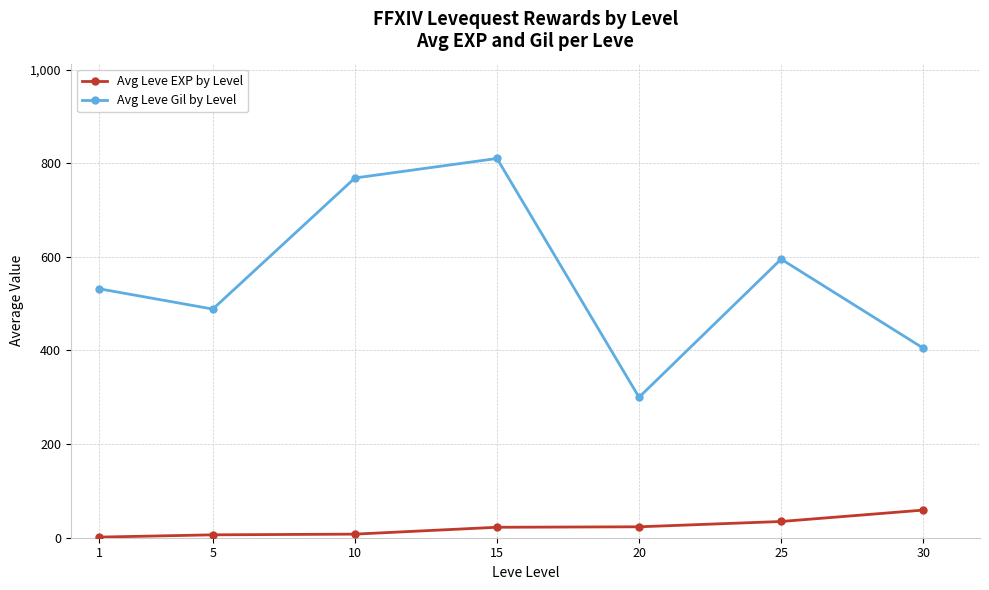

What is the smallest value displayed?

1.3